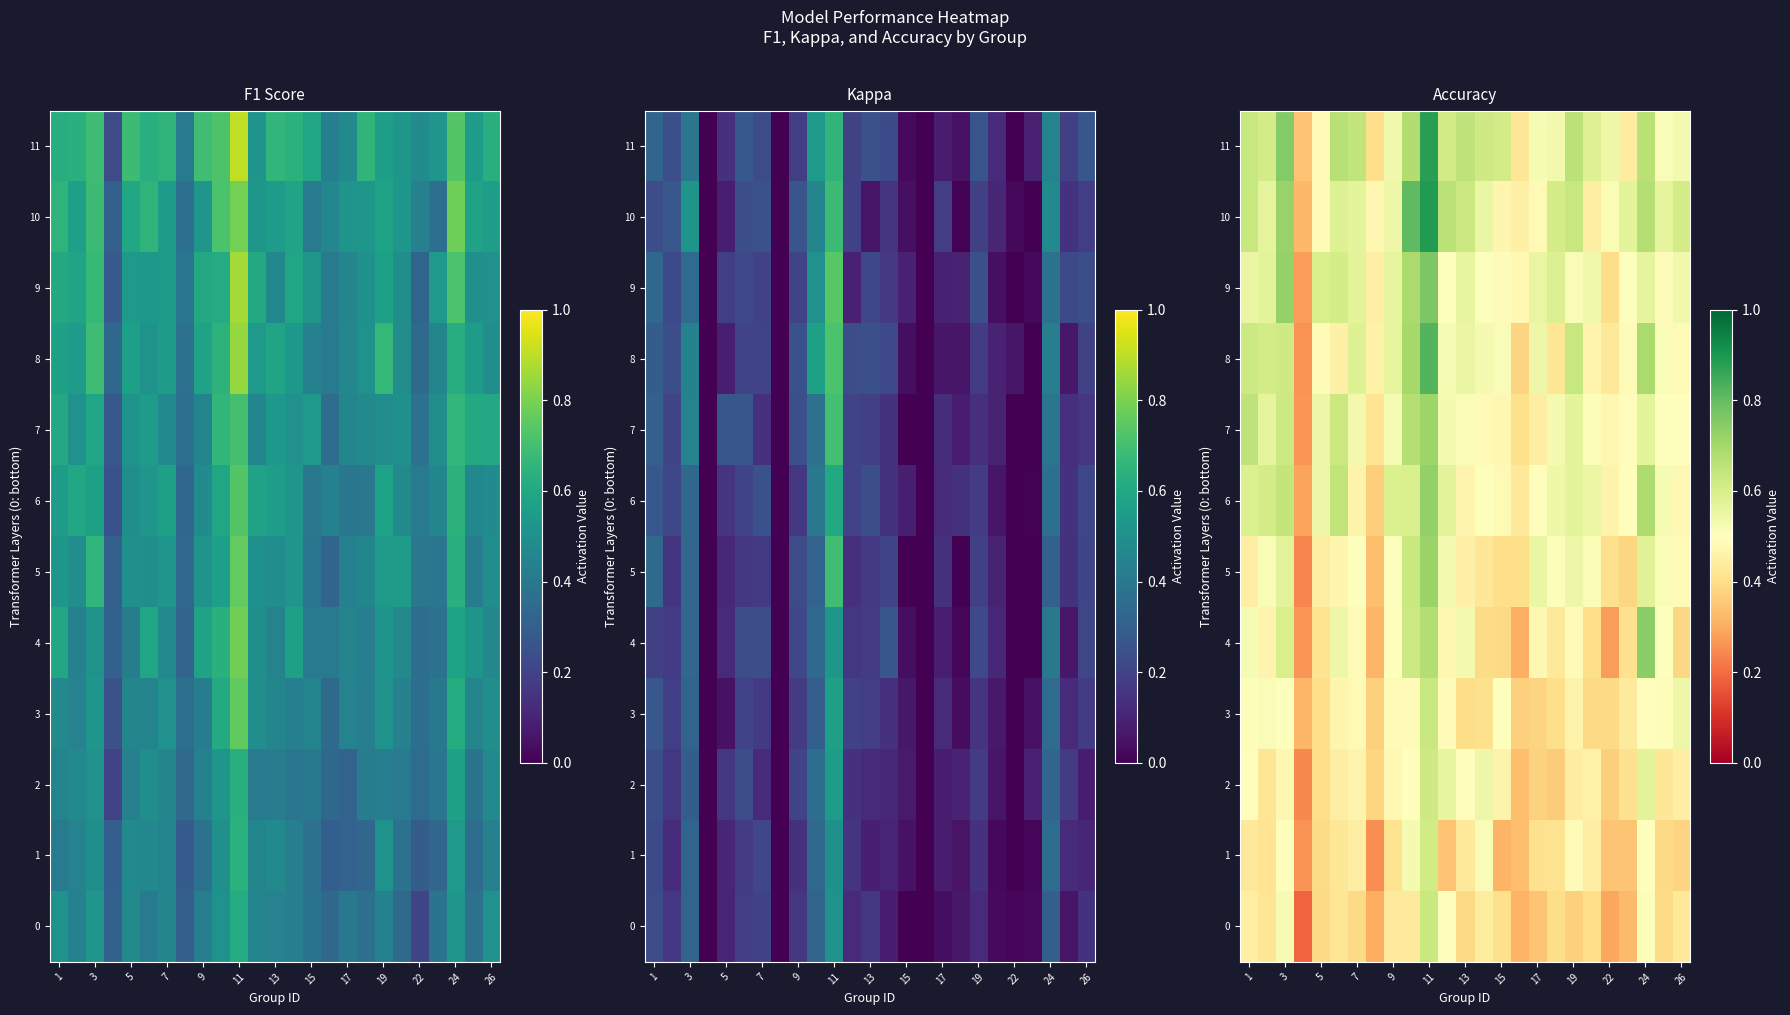

True or false: row_3 has a value of 0.4 at 22.

False